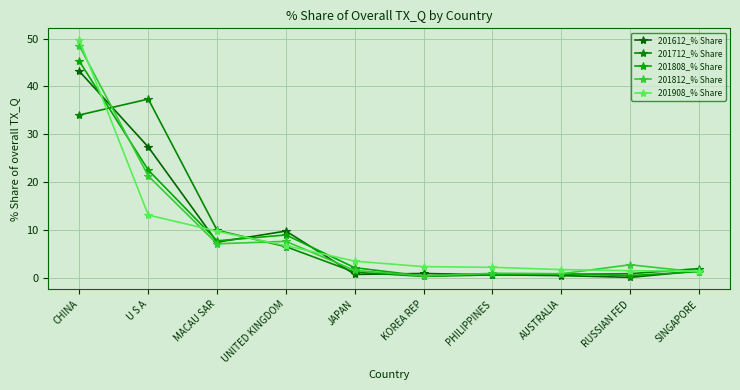

What is the sum of the 201612_% Share values at PHILIPPINES and UNITED KINGDOM?

10.3